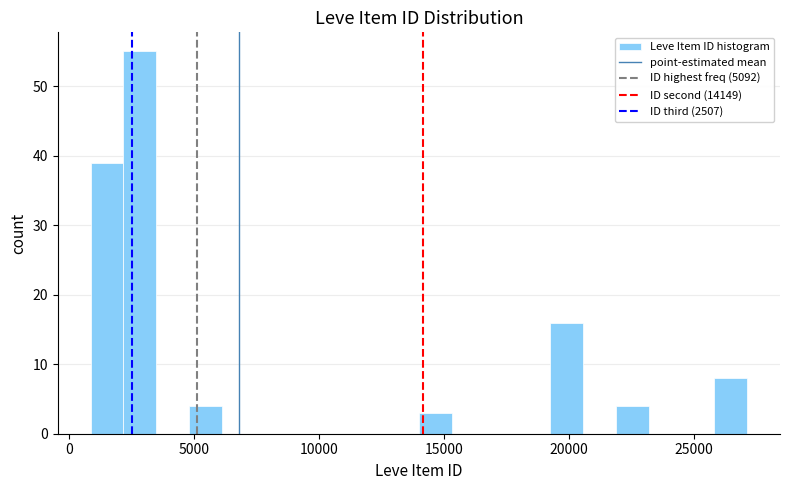

Around what value on the x-axis is the tallest bar? Give the approximate position of its centre, as read against the axis.

3000